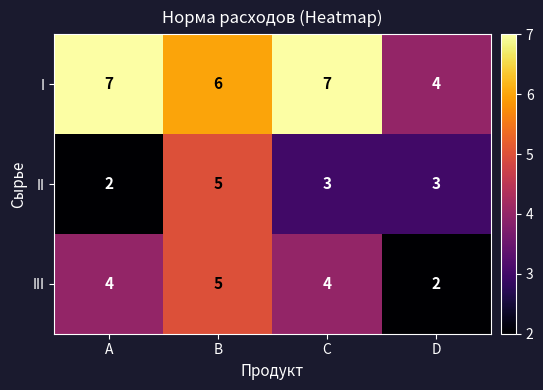

At D, list the series in order from smallest to largest.

III, II, I